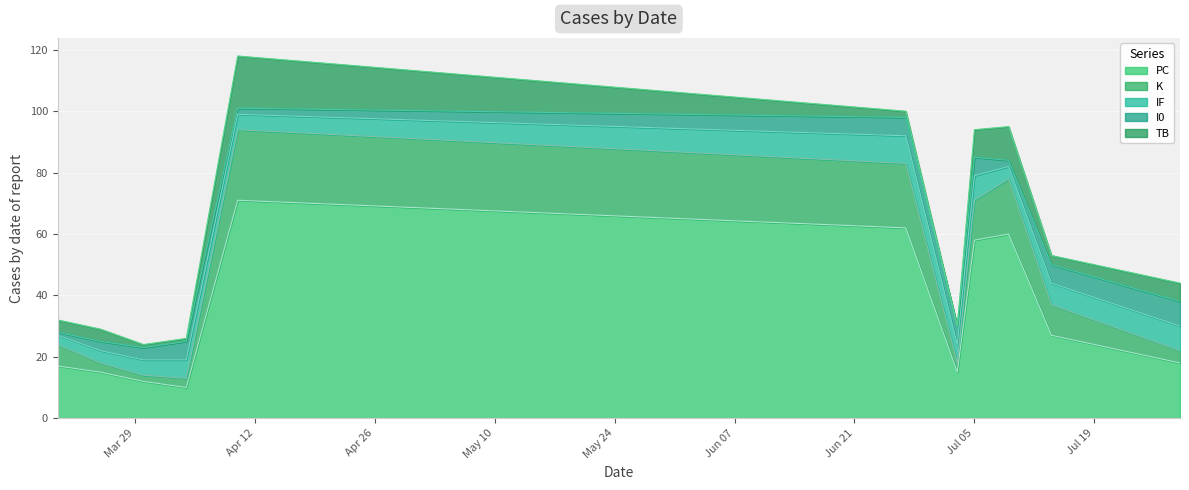

Where does the I0 series first go above 6?

2022-07-29